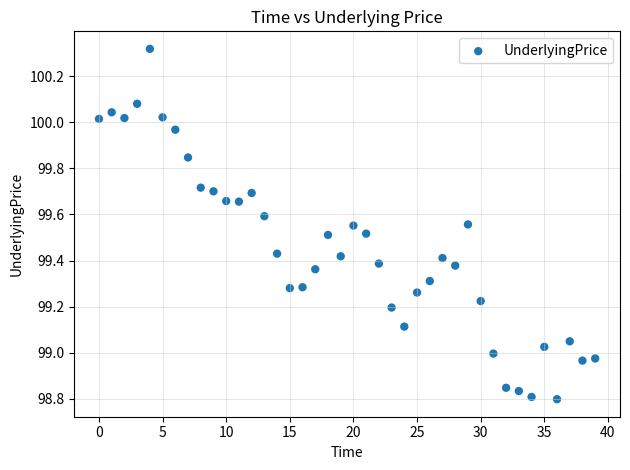

What is the range of Y values (max minus min)?

1.5